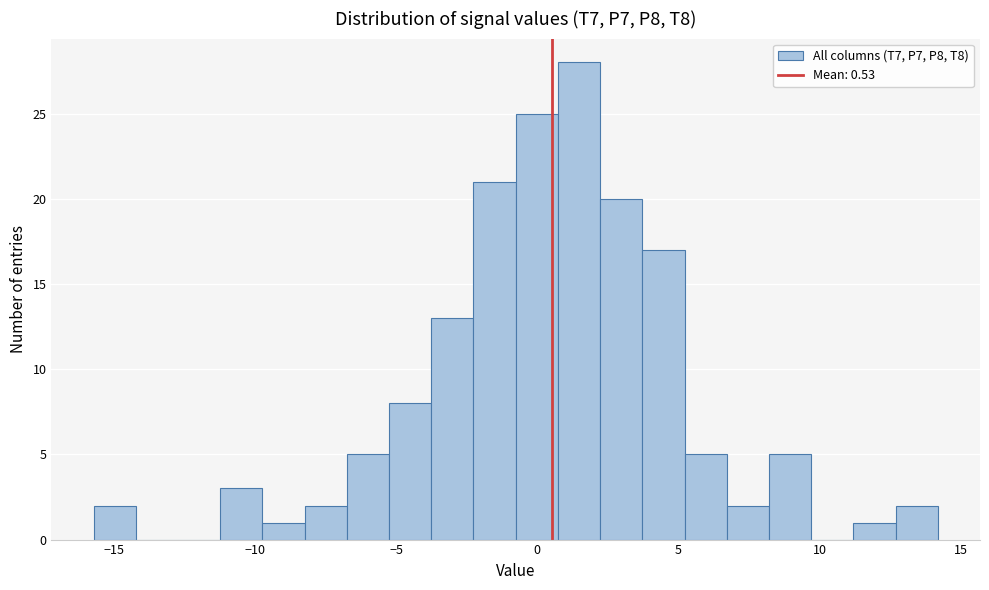

Around what value on the x-axis is the tallest bar? Give the approximate position of its centre, as read against the axis.

1.5